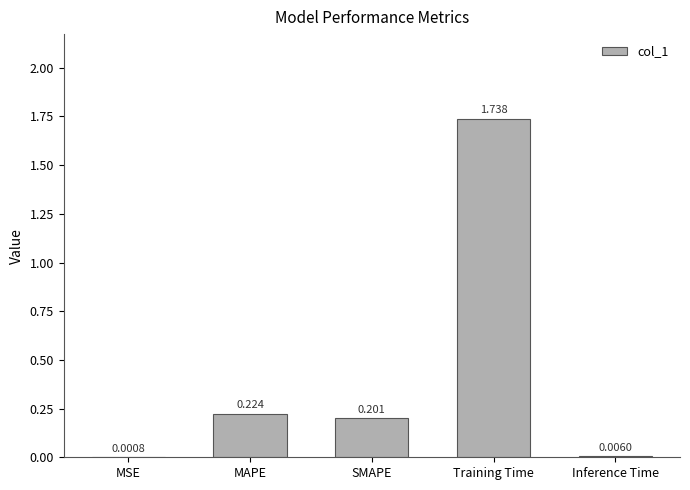

Which label corresponds to the largest value in the chart?

Training Time